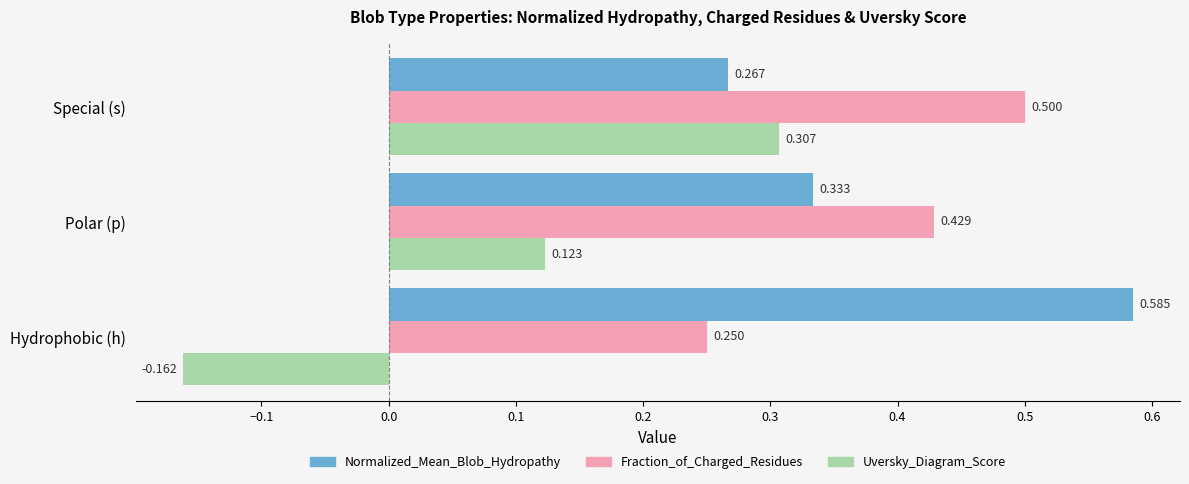

At which category is the sum across all series the highest?

Special (s)